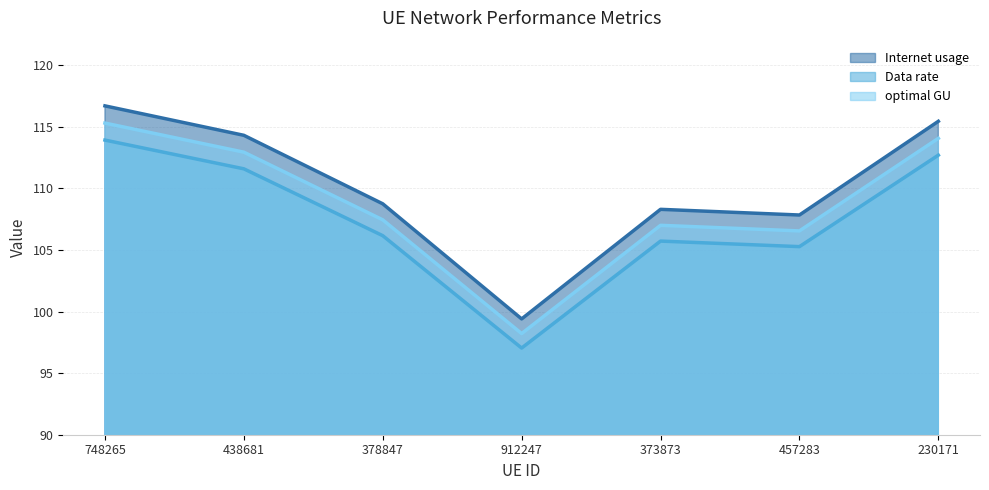

True or false: Data rate and Internet usage cross at least once.

False